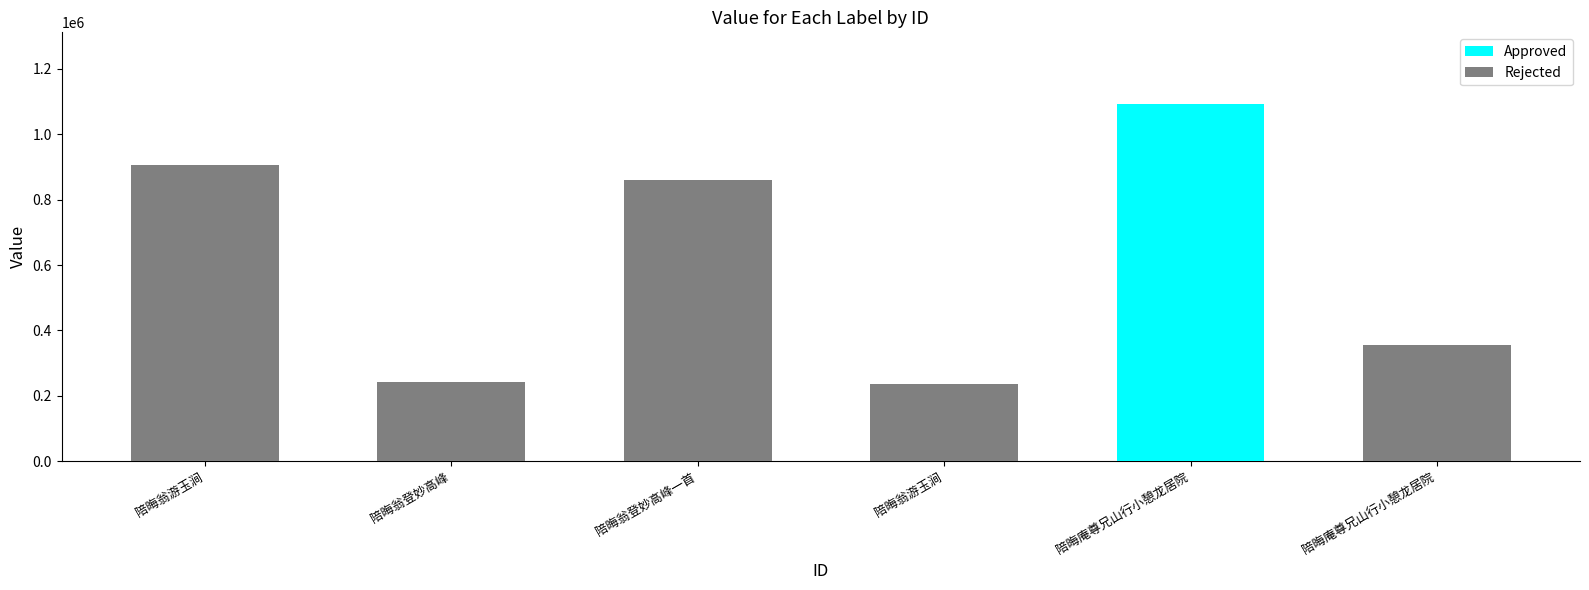

The value at 陪晦翁游玉涧 is 139270. True or false?

False